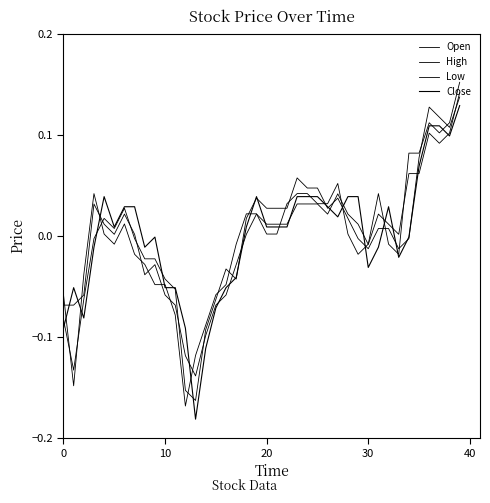

Does the chart display data point markers on the line(s)?

No